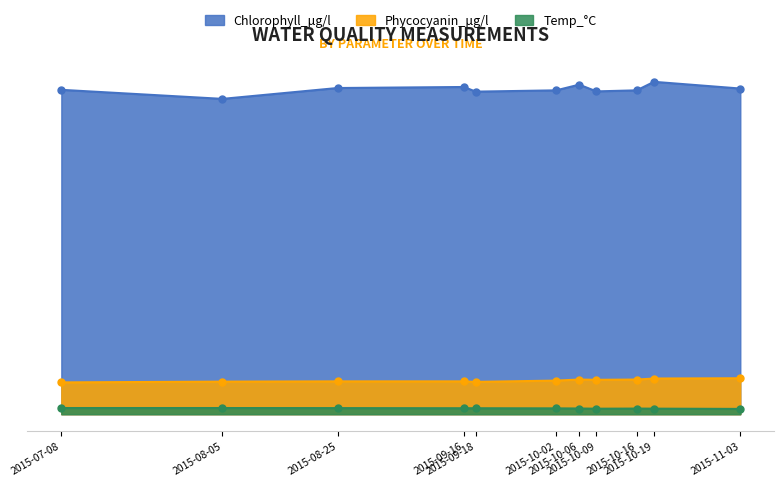

What is the difference between the highest and lowest values at 2015-10-09?

1227.8